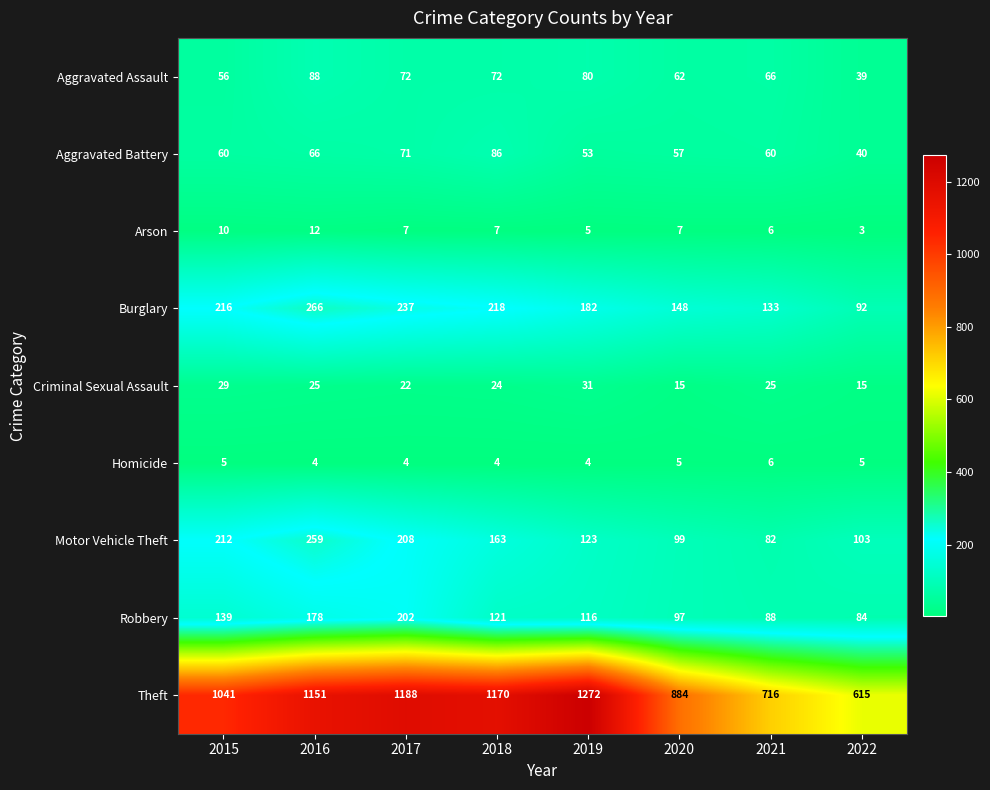

At which category does the chart reach its minimum across all series?

2022